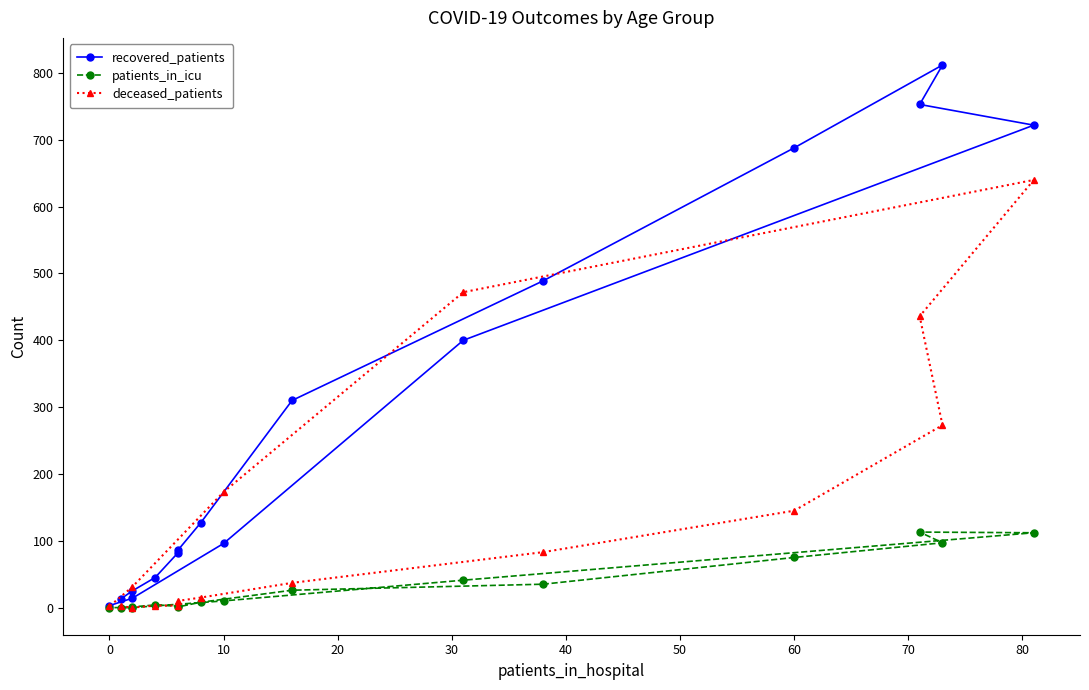

The recovered_patients series shows 4 at 0. True or false?

False